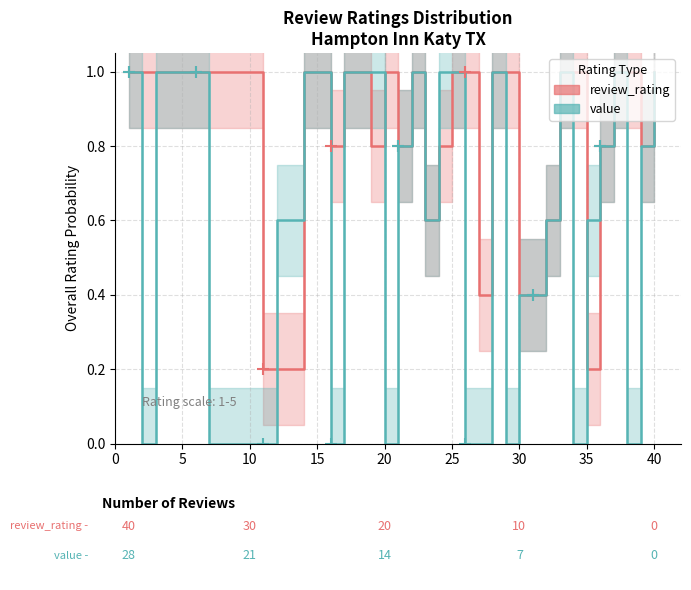

What is the value of the value point at the 14th from the left?

1.0